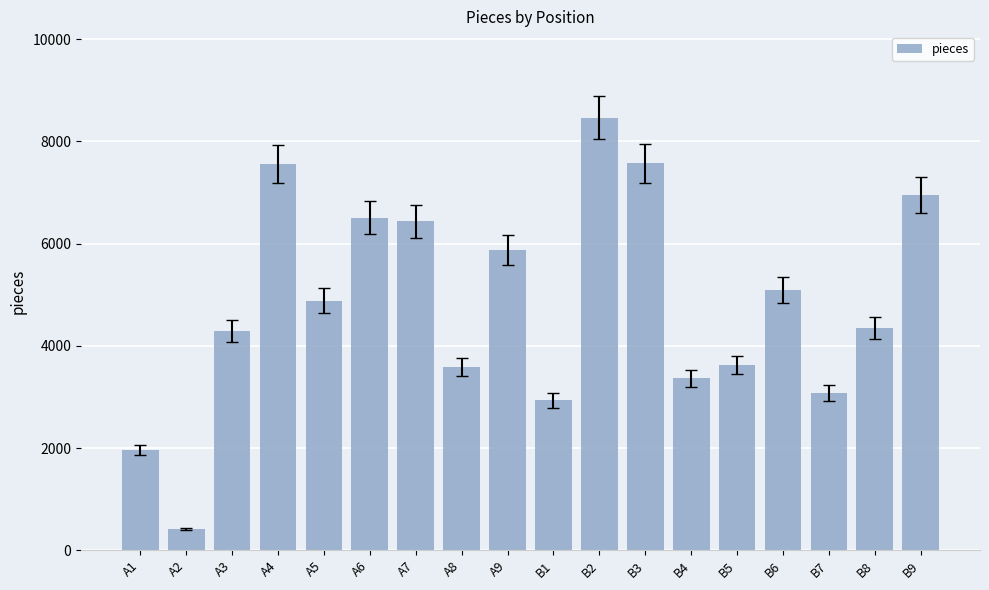

How many bars are there in total?

18